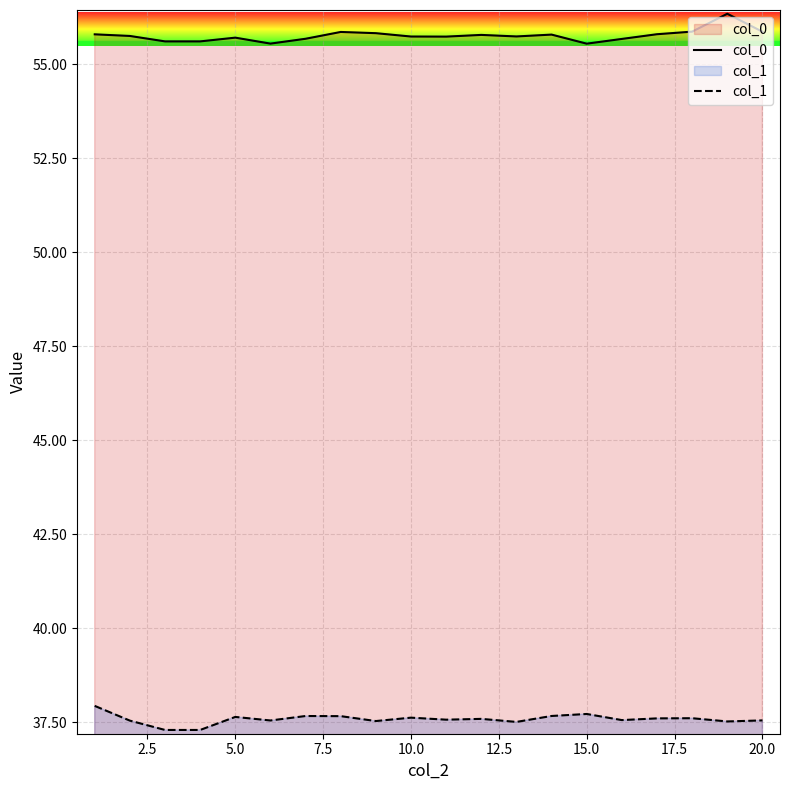

List the series in order of their overall mean, lowest first.

col_1, col_0